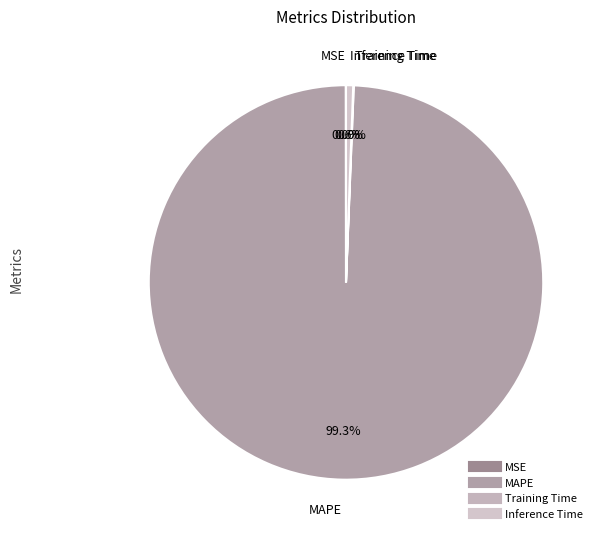

What is the majority slice?

MAPE